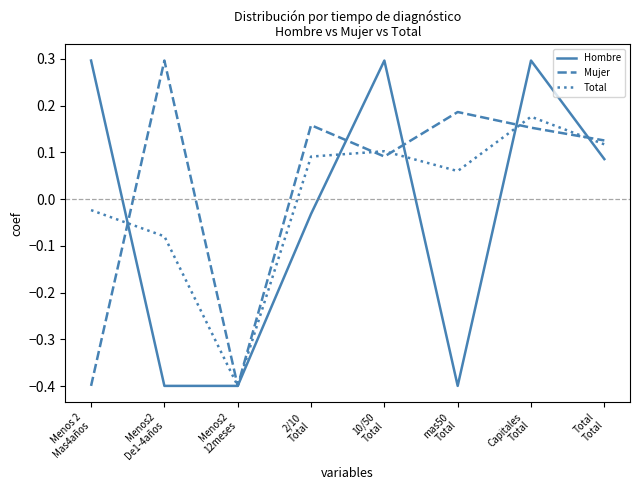

What is the lowest value of the Hombre series?

-0.4